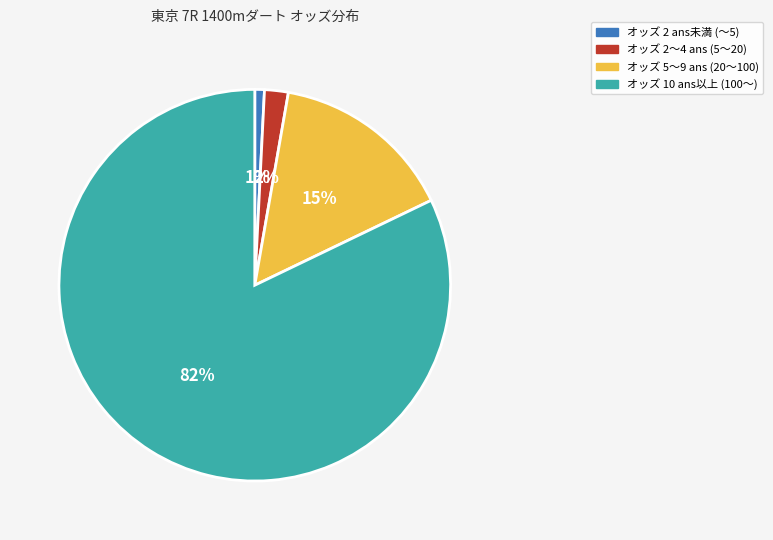

Is there a majority slice in this chart?

Yes